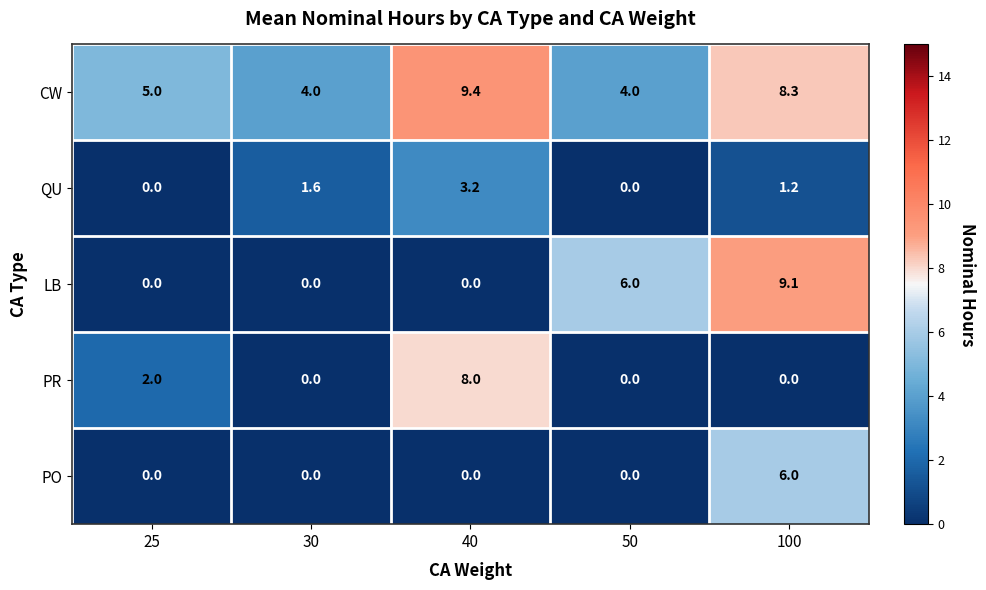

Reading right to left, what are all the values shown in this chart?

CW: 8.3	4.0	9.4	4.0	5.0
QU: 1.2	0.0	3.2	1.6	0.0
LB: 9.1	6.0	0.0	0.0	0.0
PR: 0.0	0.0	8.0	0.0	2.0
PO: 6.0	0.0	0.0	0.0	0.0